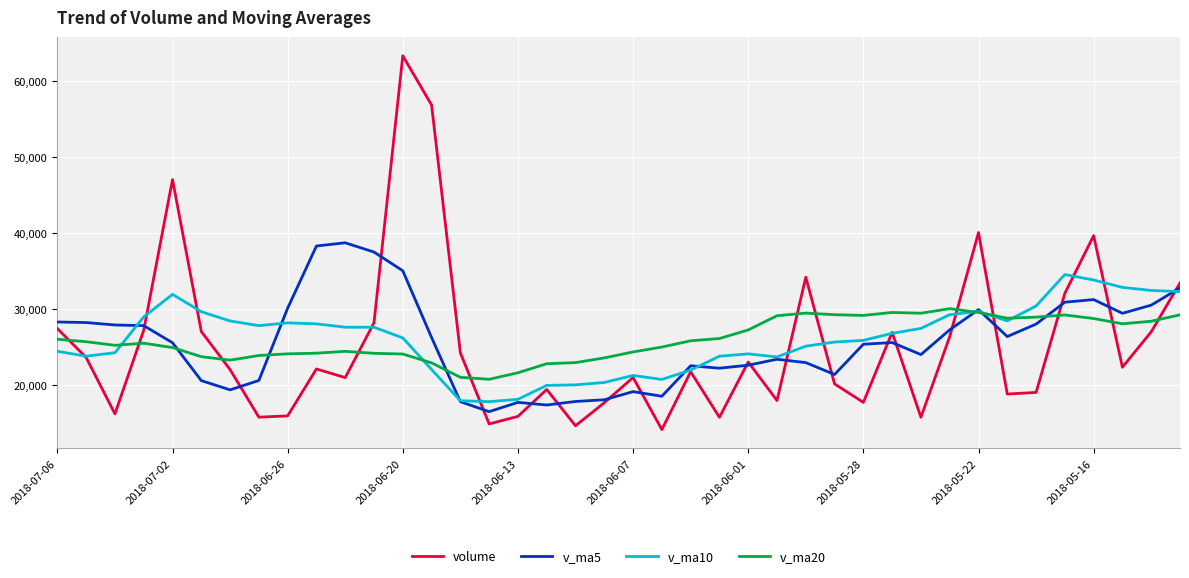

Rank the series by their maximum value, from lowest to highest.

v_ma20, v_ma10, v_ma5, volume